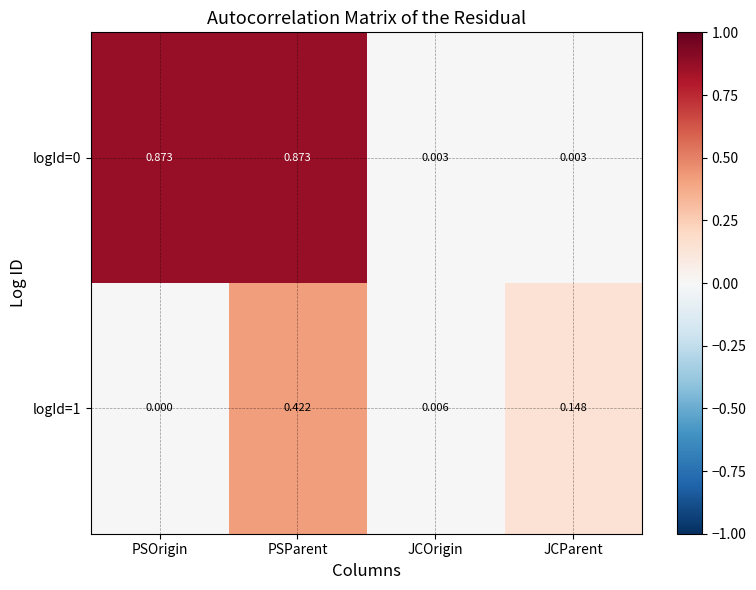

At which category is the sum across all series the highest?

PSParent